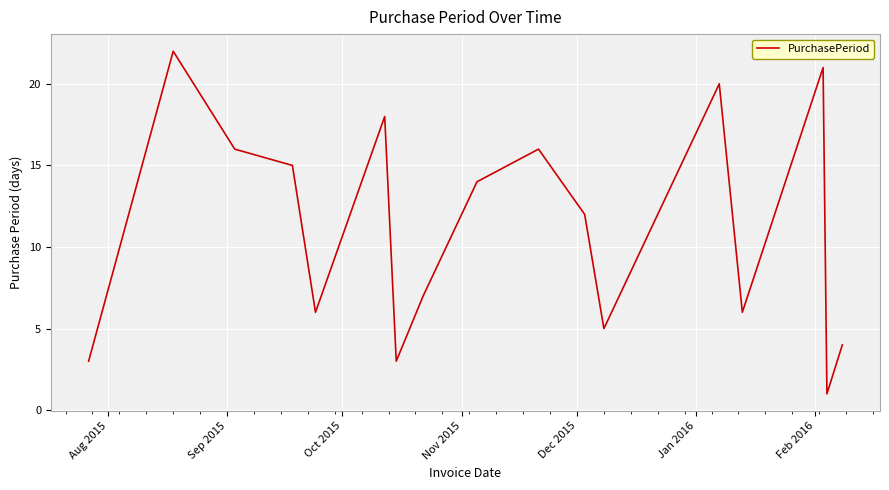

Is this an area chart (filled region under the line)?

No